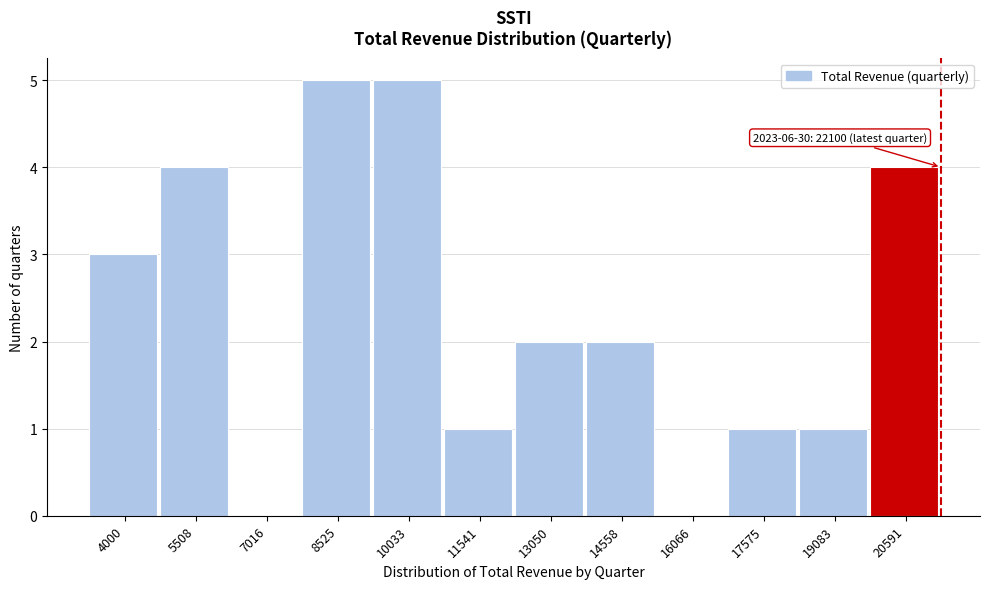

Reading left to right, list all the values displayed in this chart.

4000=3	5508=4	7016=0	8525=5	10033=5	11541=1	13050=2	14558=2	16066=0	17575=1	19083=1	20591=4